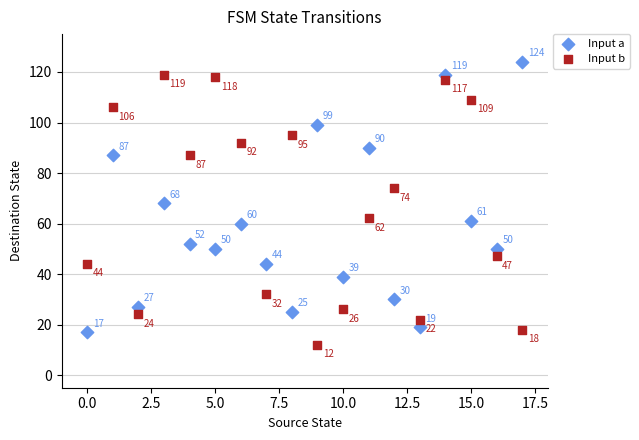

Across all data points, what is the range of Y values (max minus min)?

112